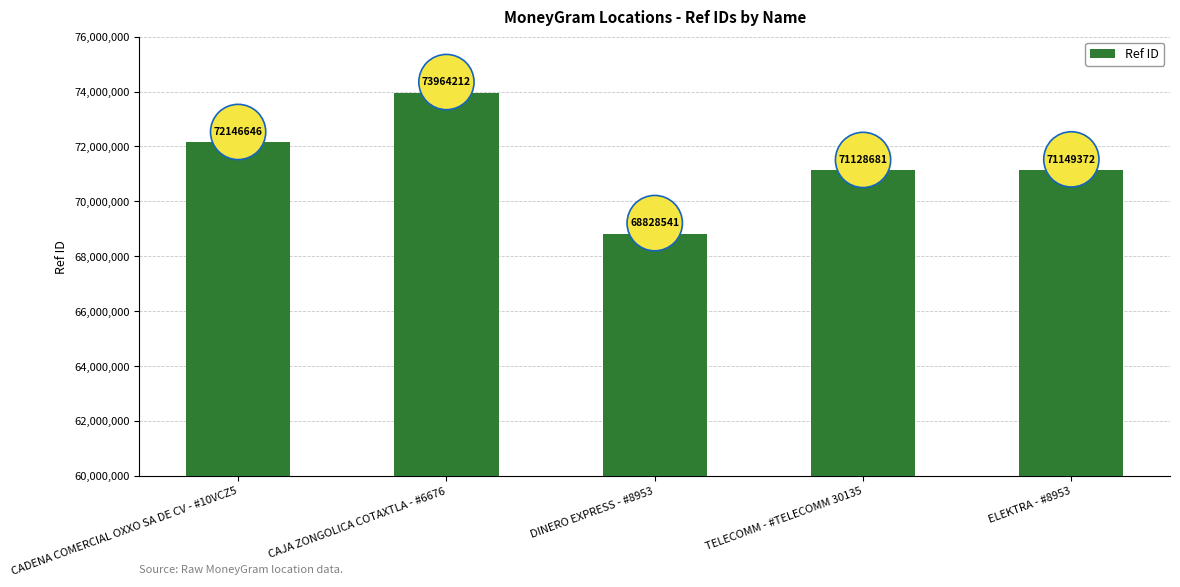

List the labels in order of value, smallest first.

DINERO EXPRESS - #8953, TELECOMM - #TELECOMM 30135, ELEKTRA - #8953, CADENA COMERCIAL OXXO SA DE CV - #10VCZ5, CAJA ZONGOLICA COTAXTLA - #6676